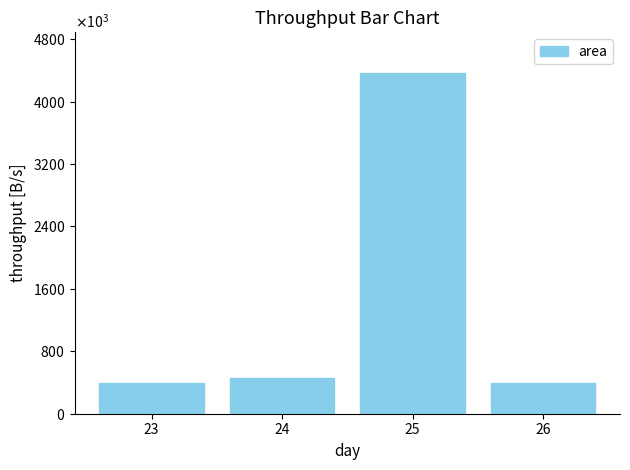

The value at 25 is 1426721.0. True or false?

False